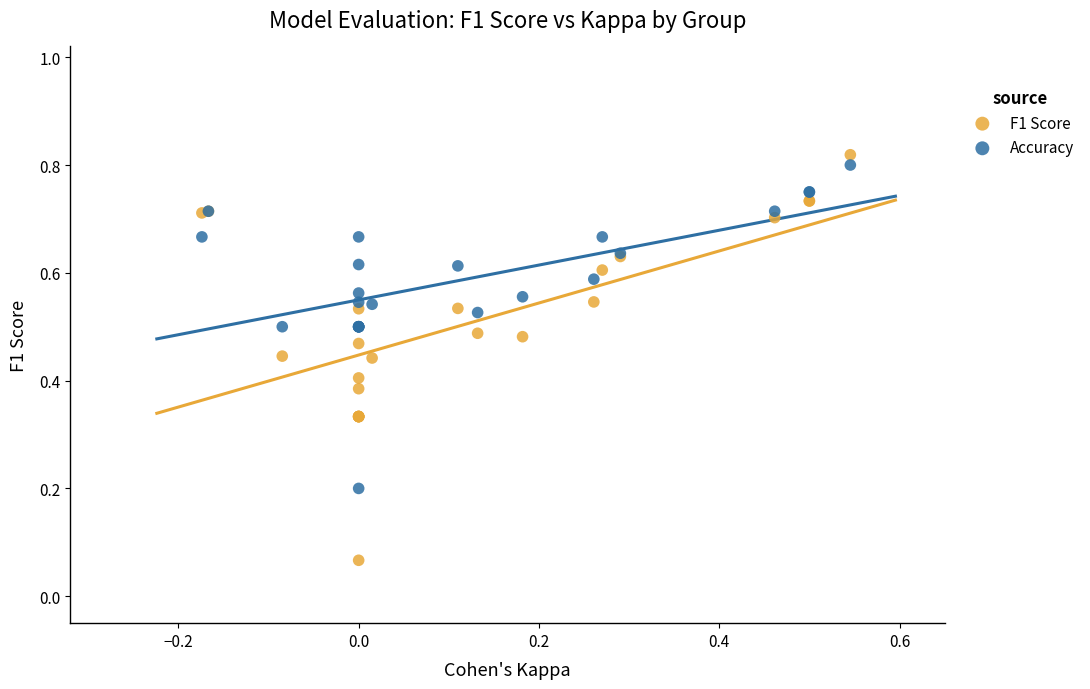

Which series reaches the maximum Y coordinate?

F1 Score